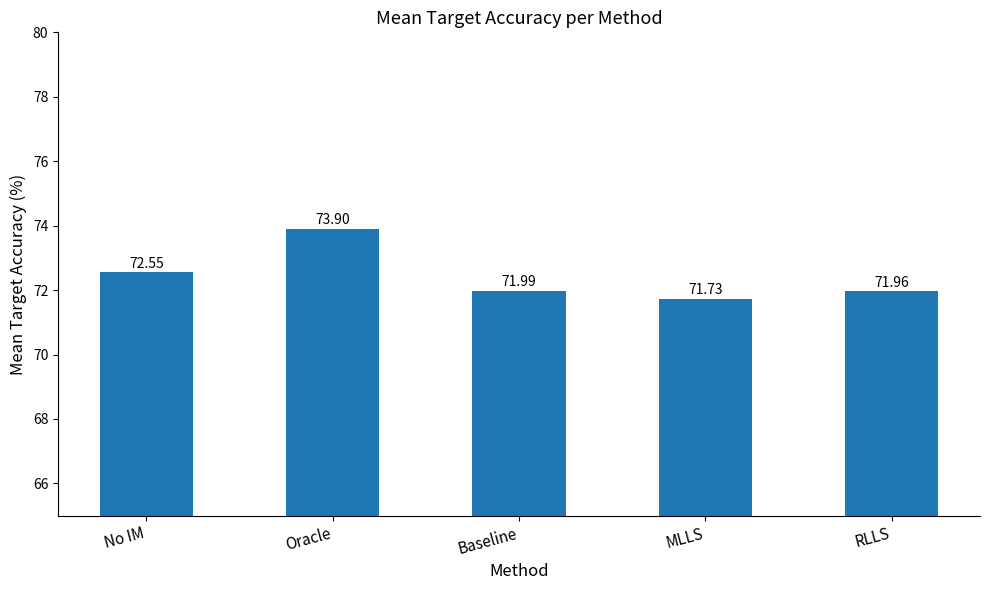

Count the number of data series in this chart.

1